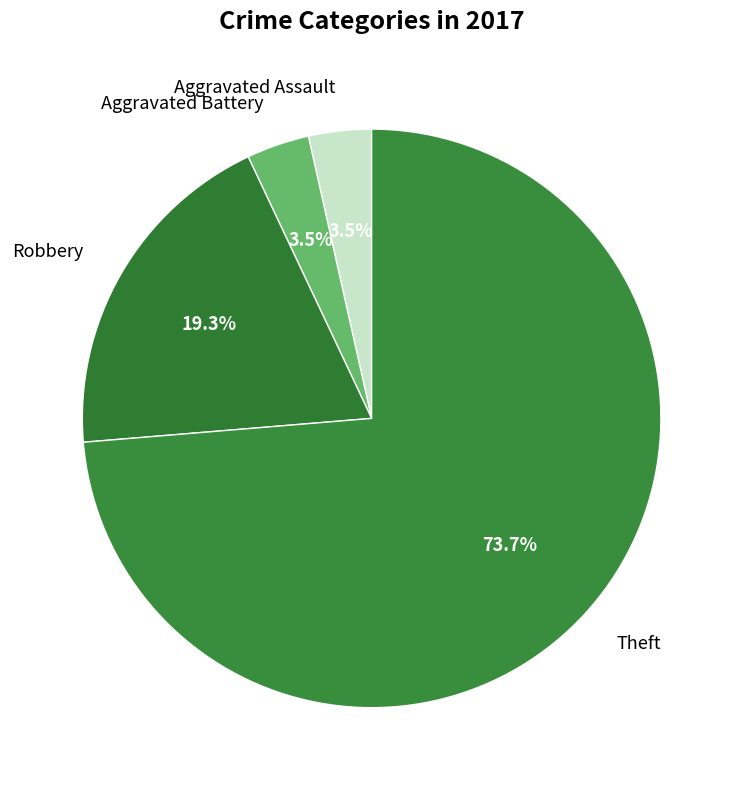

What is the largest slice in the pie chart?

Theft